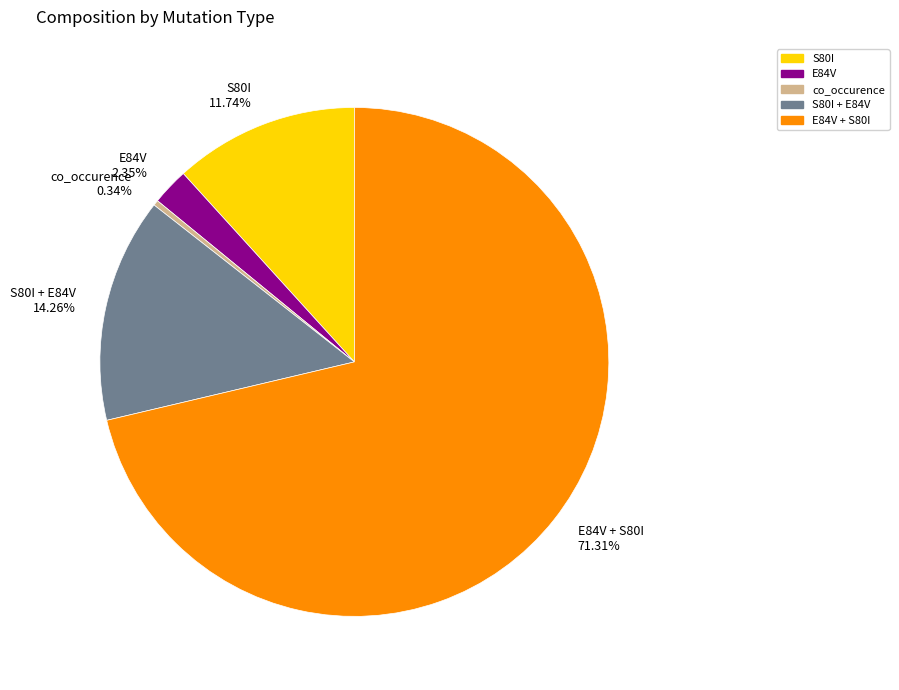

Is it true that S80I is 18% of the pie?

False